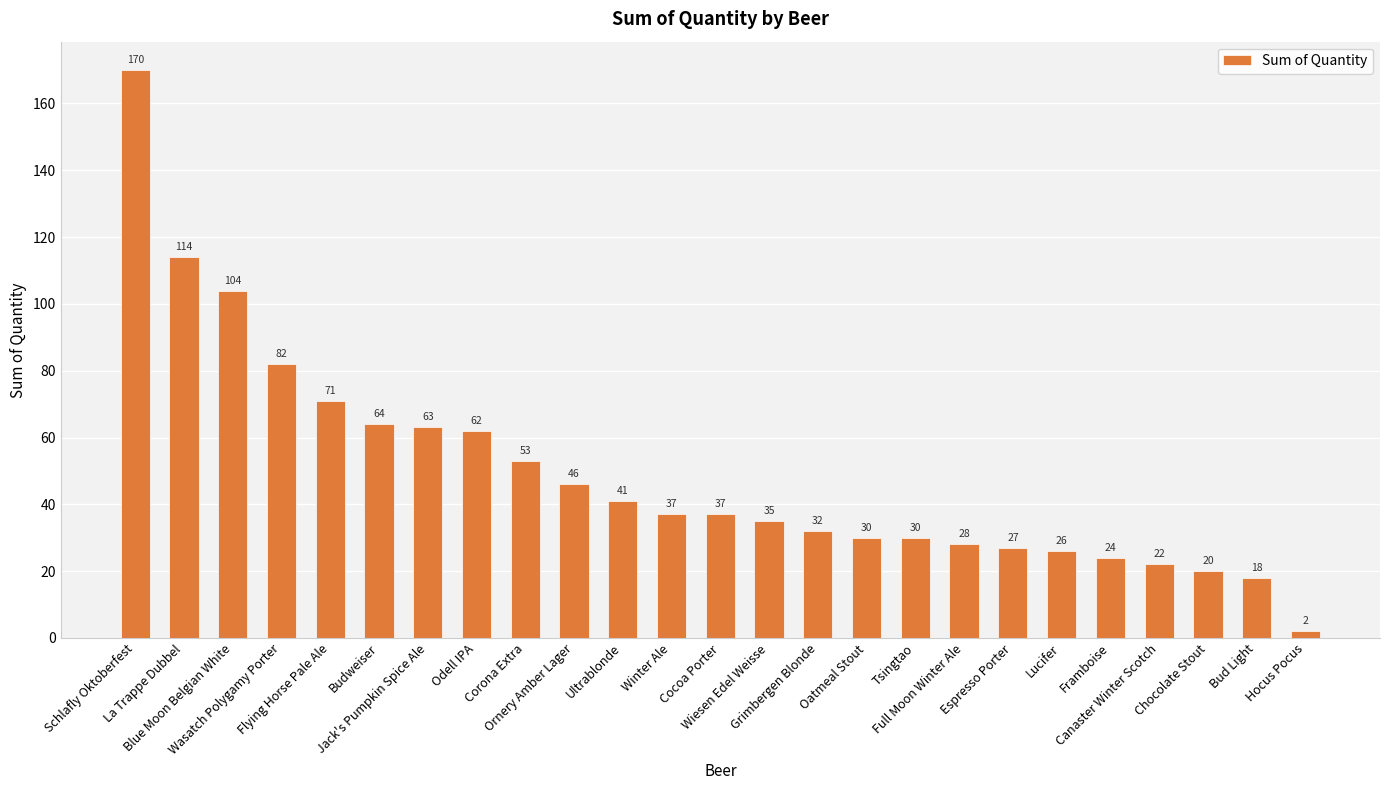

The value at Full Moon Winter Ale is 28. True or false?

True